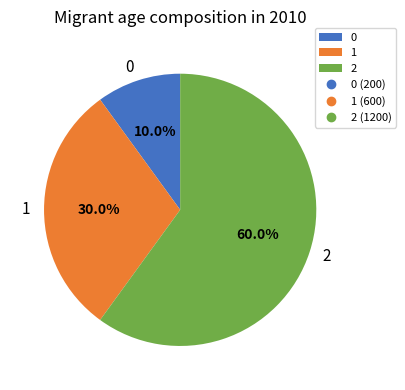

Is it true that 2 is 60% of the pie?

True